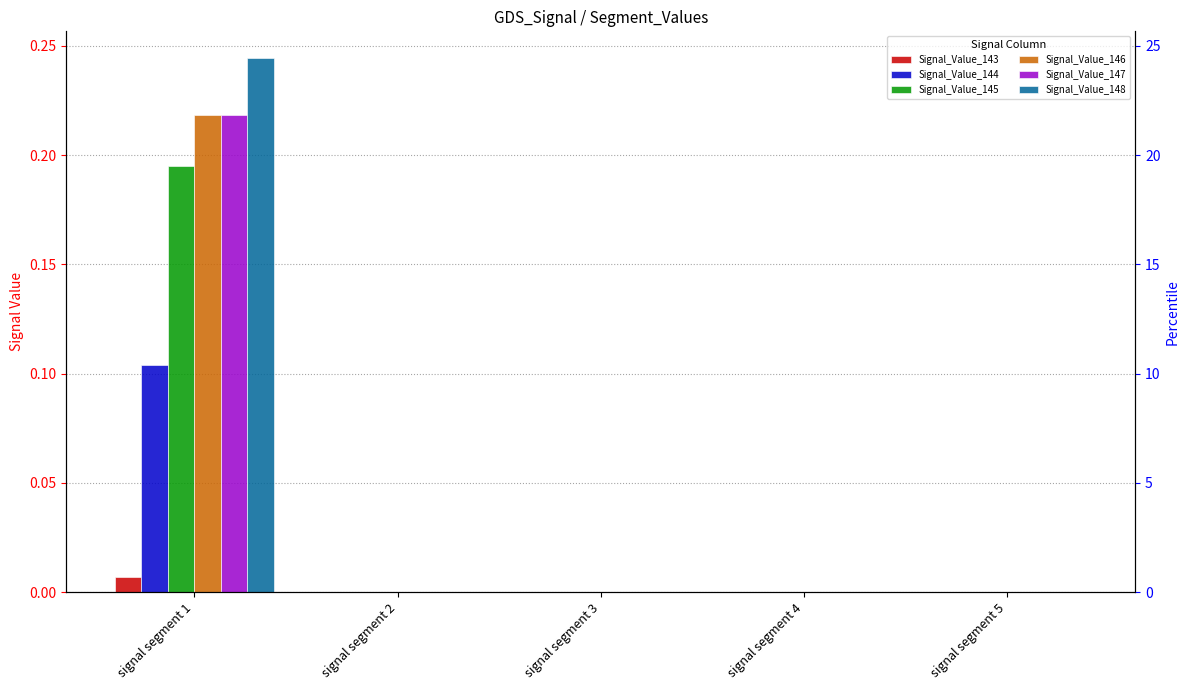

Reading left to right, extract all data points from this chart.

Signal_Value_143: 0.0	0.0	0.0	0.0	0.0
Signal_Value_144: 0.1	0.0	0.0	0.0	0.0
Signal_Value_145: 0.2	0.0	0.0	0.0	0.0
Signal_Value_146: 0.2	0.0	0.0	0.0	0.0
Signal_Value_147: 0.2	0.0	0.0	0.0	0.0
Signal_Value_148: 0.2	0.0	0.0	0.0	0.0